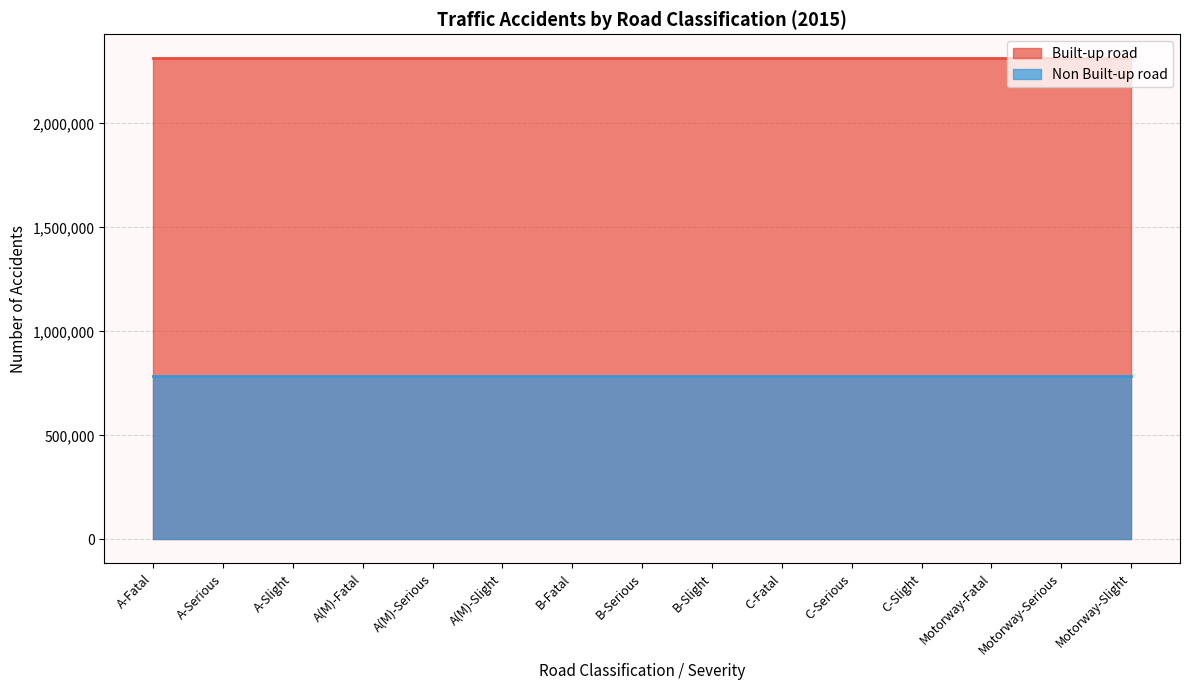

True or false: Non Built-up road and Built-up road intersect in this chart.

False